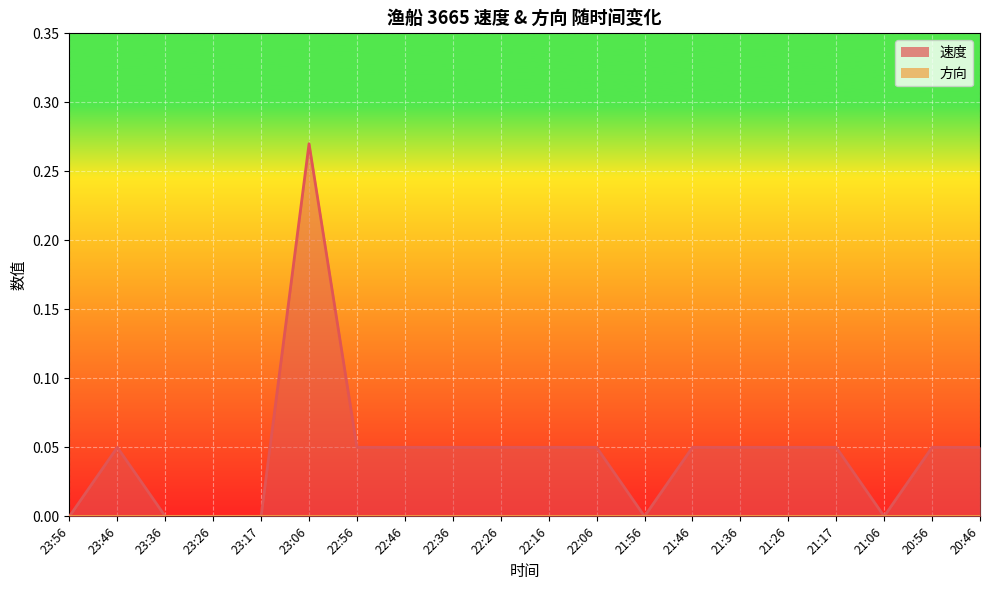

What is the label of the 14th point from the right?

22:56